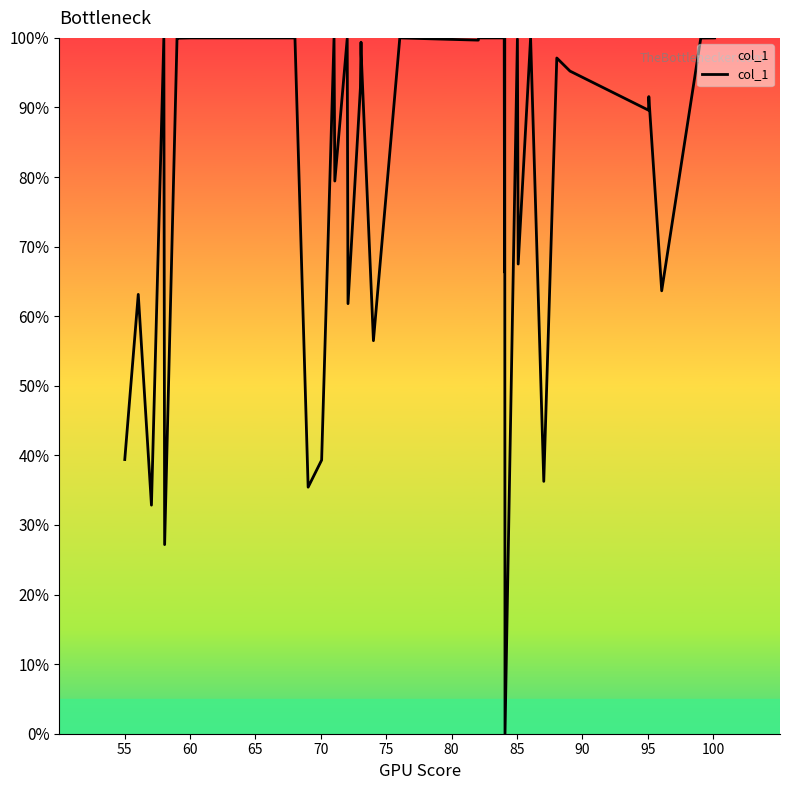

What is the maximum value shown in the chart?

100.0